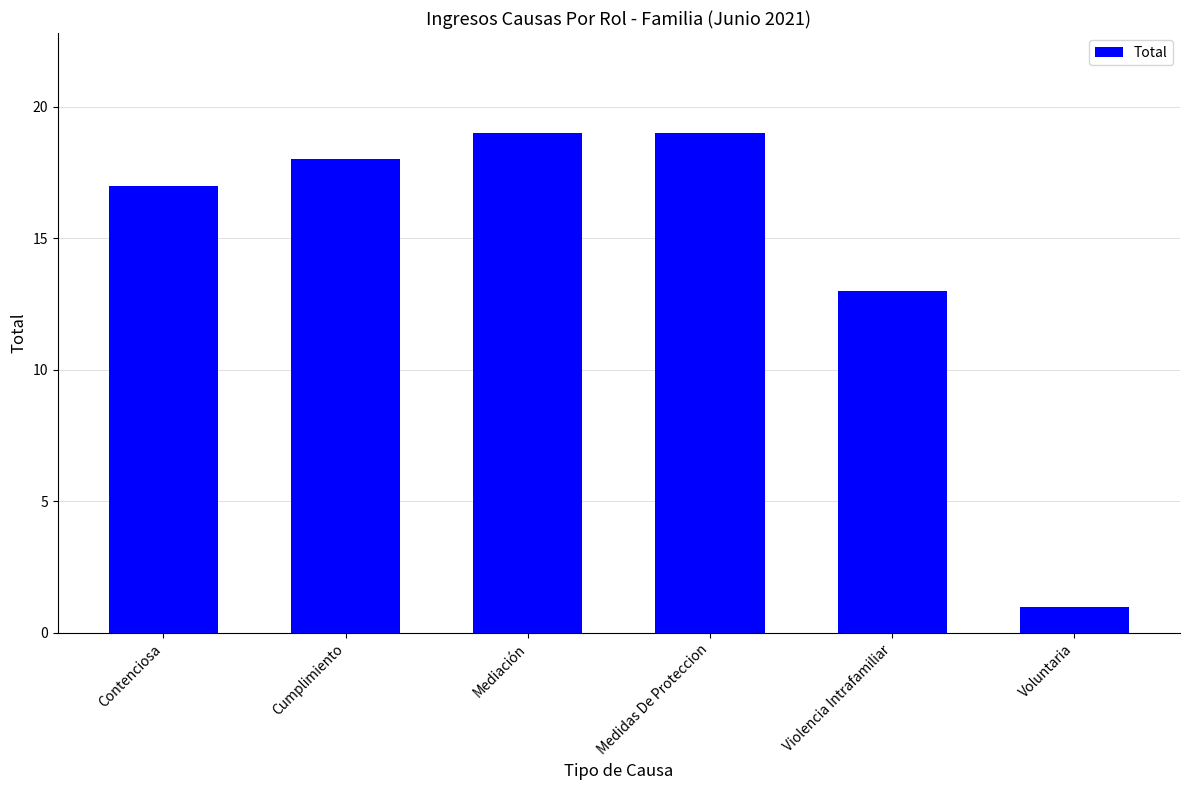

What is the label of the 5th bar from the right?

Cumplimiento